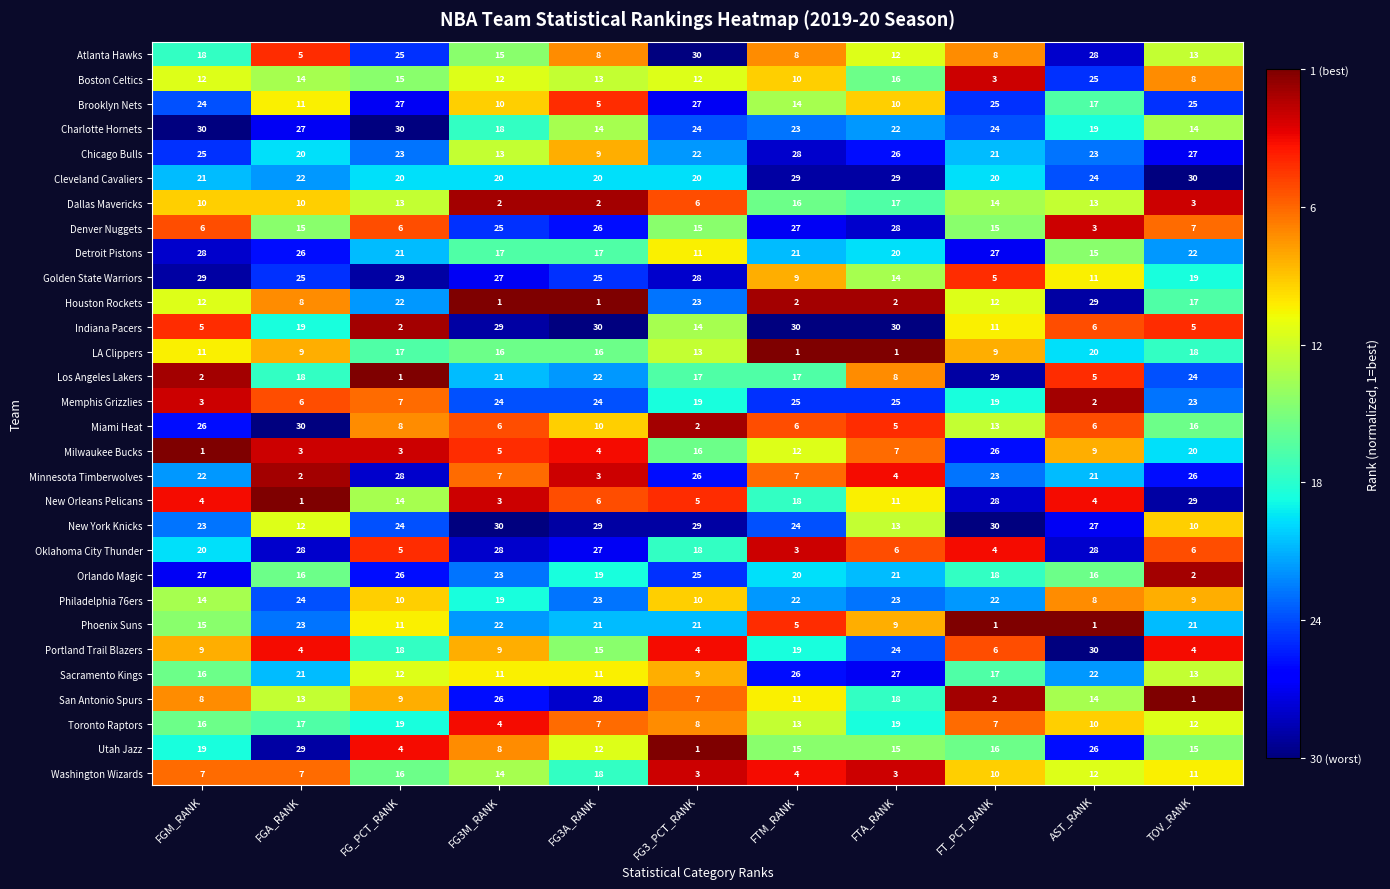

What is the total value across all series at FG3_PCT_RANK?

465